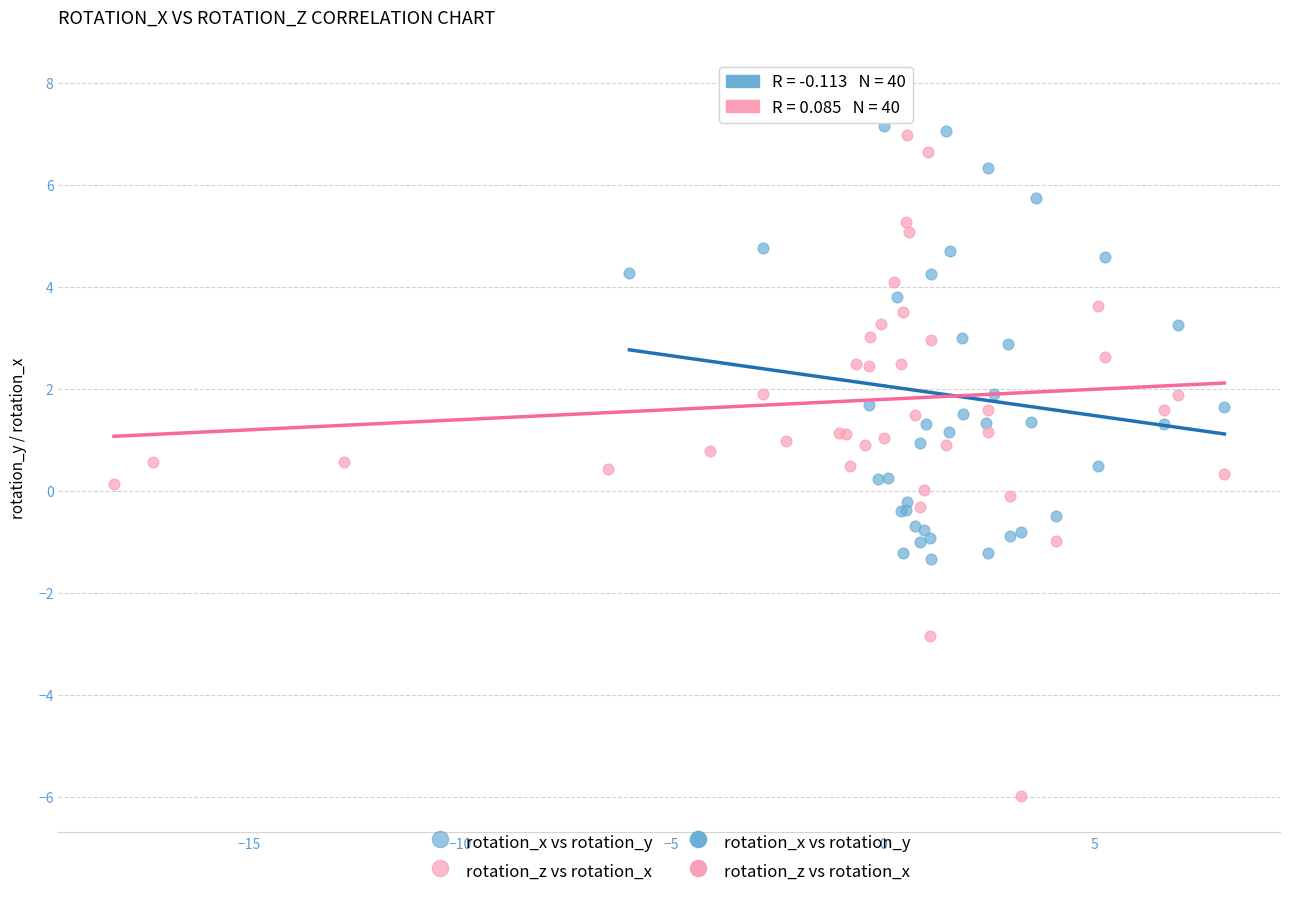

Which series has the widest spread of Y values?

rotation_z vs rotation_x